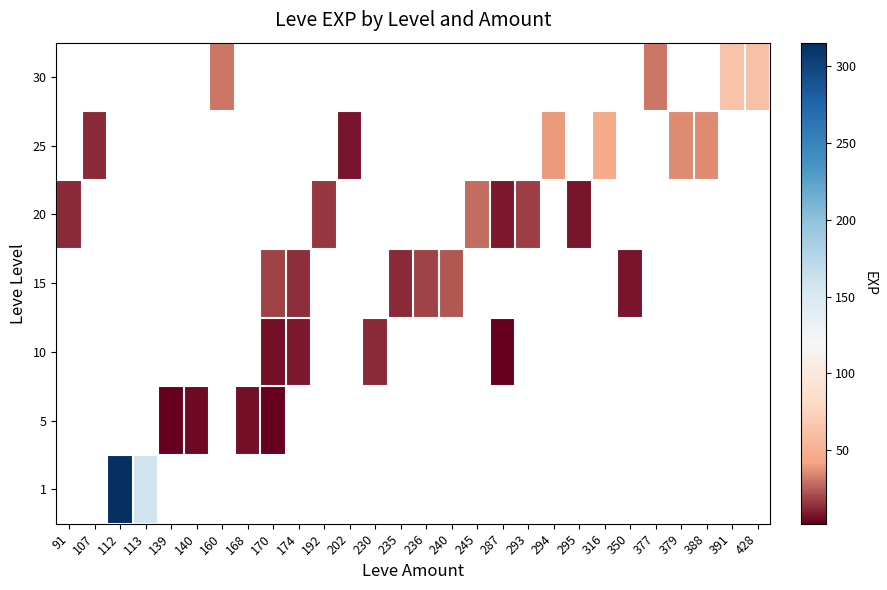

Rank the series by their maximum value, from highest to lowest.

1, 5, 10, 15, 20, 25, 30